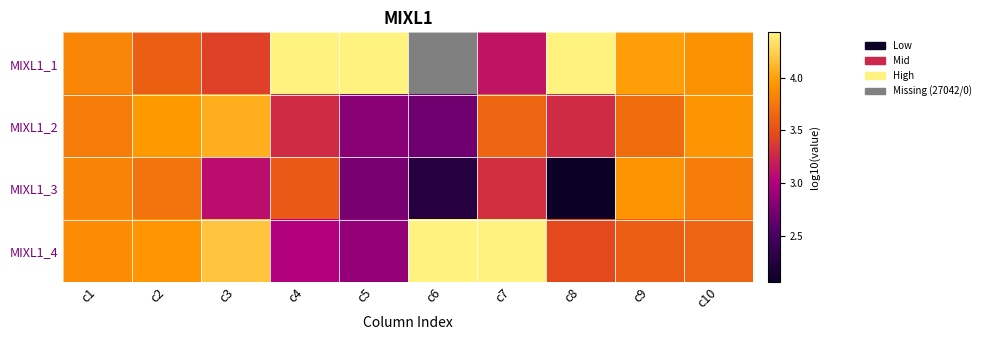

What is the sum of the MIXL1_3 values at c3 and c7?

6.4